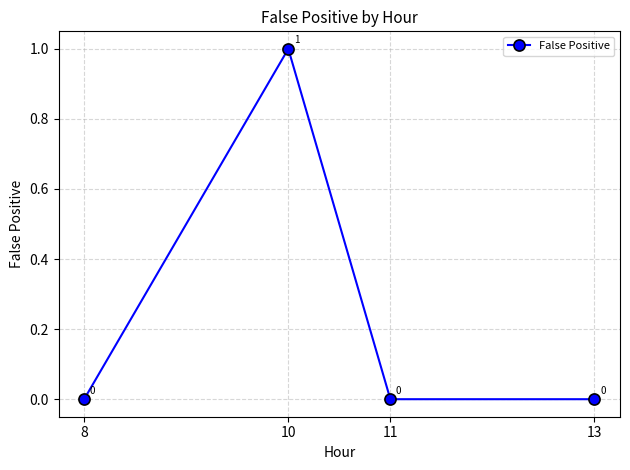

True or false: there are more than 0 points higher than both neighbors.

True